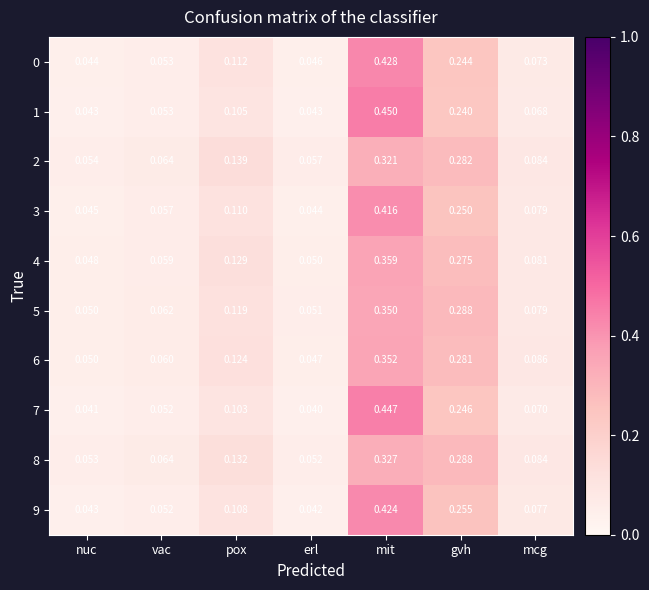

At which label is 2 closest to 0?

nuc